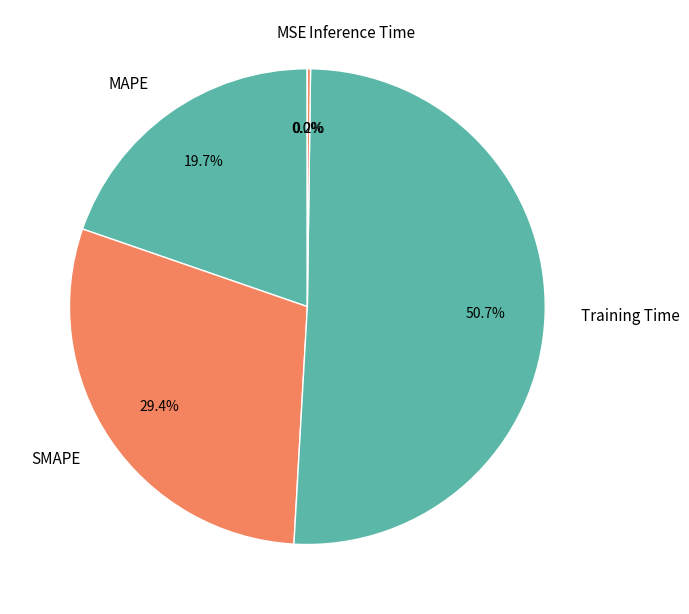

Which slice represents more than half of the pie?

Training Time